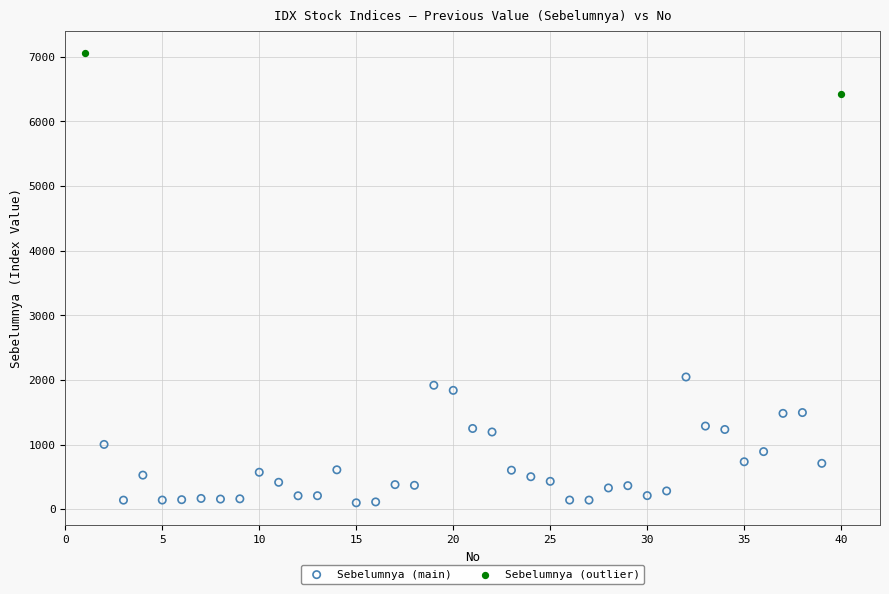

What are all the series names shown in the legend?

Sebelumnya (main), Sebelumnya (outlier)